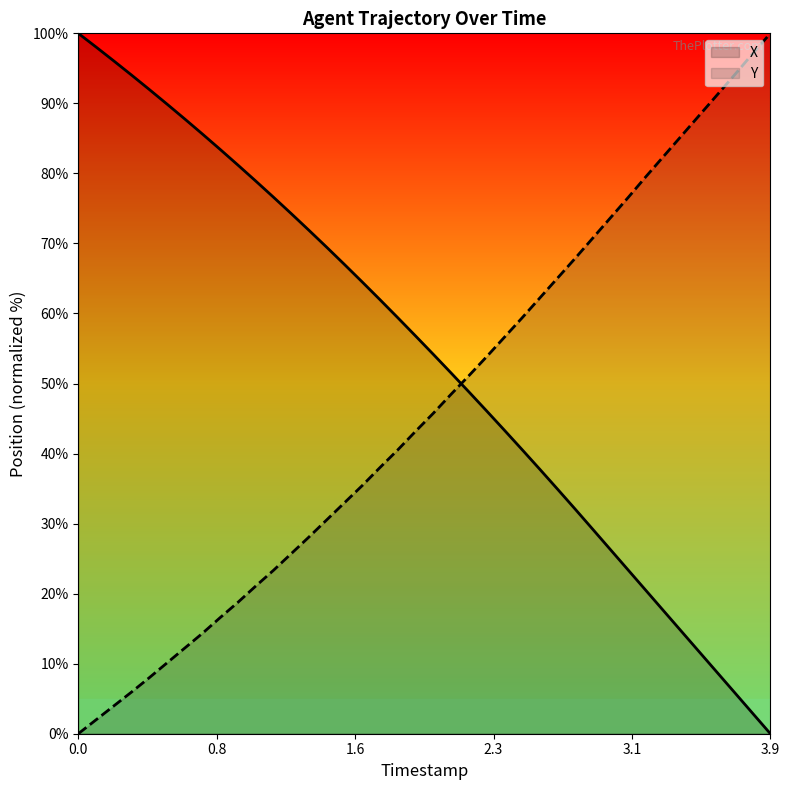

Rank the series by their average value, from lowest to highest.

Y, X